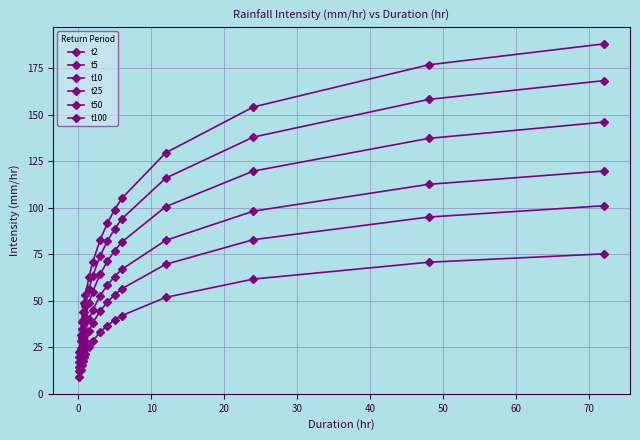

Does the chart have visible grid lines?

Yes